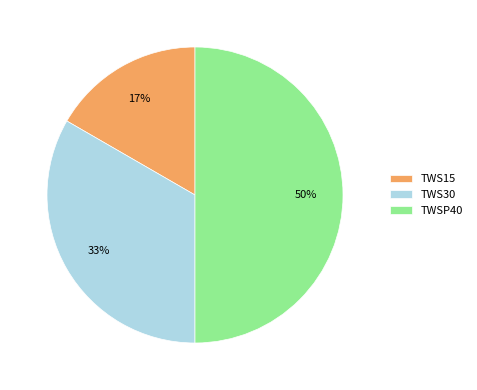

How many segments does this pie chart have?

3